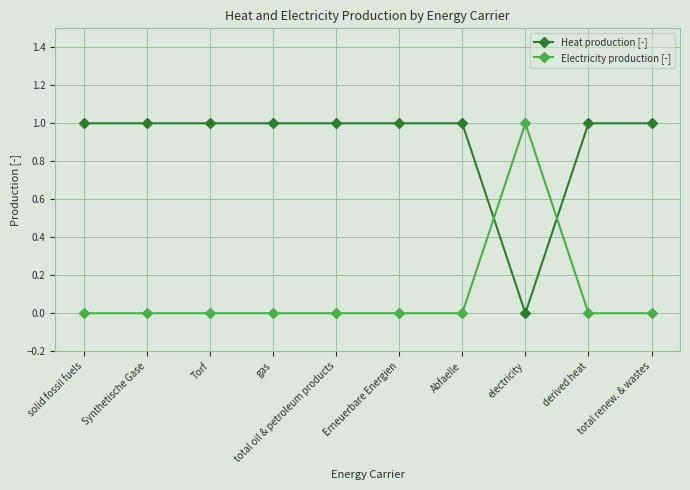

Rank the series at electricity from lowest to highest value.

Heat production [-], Electricity production [-]